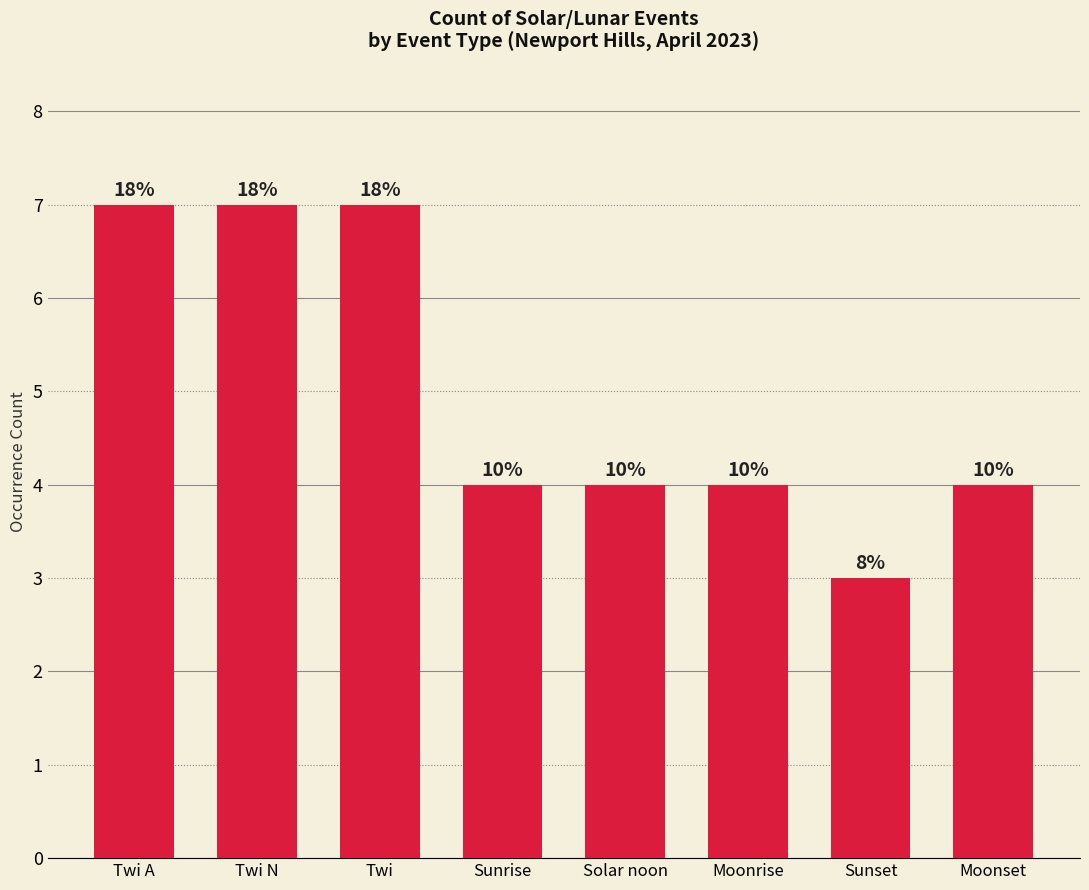

How many bars are there in total?

8